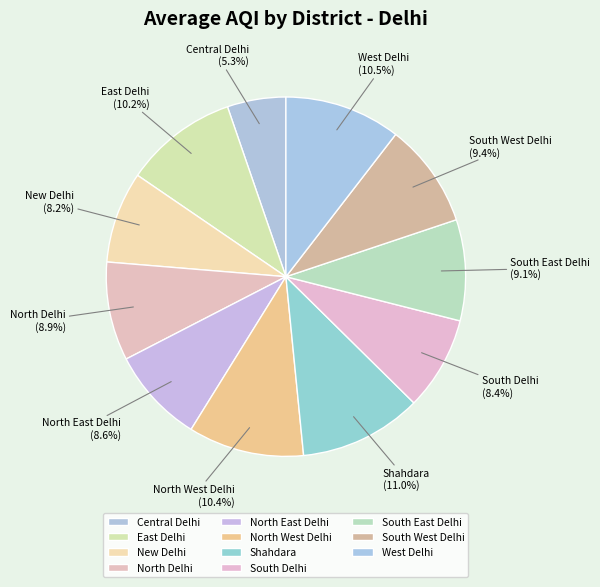

Is it true that Shahdara is 1% of the pie?

False